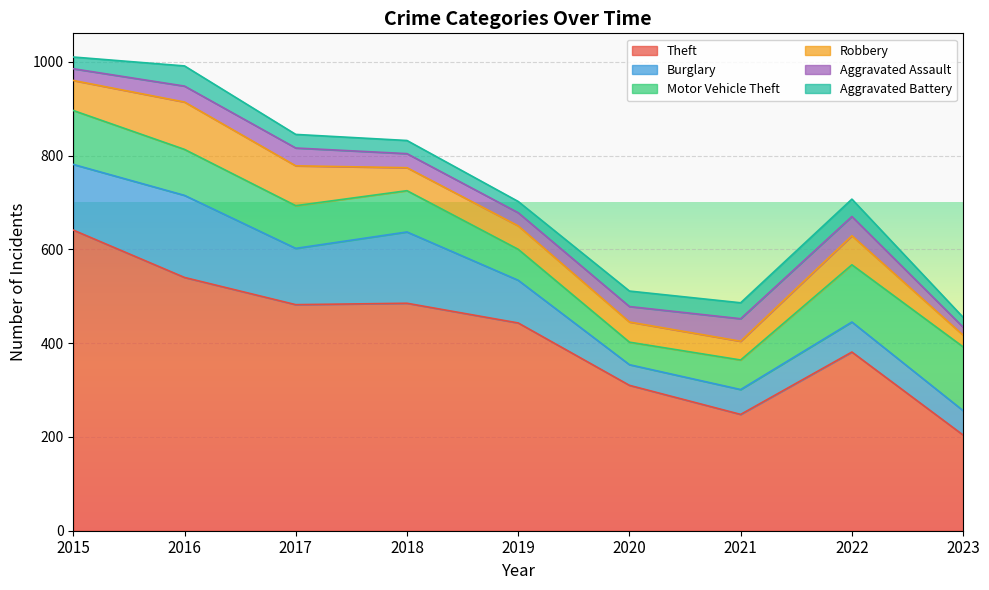

At which category does the chart reach its minimum across all series?

2023